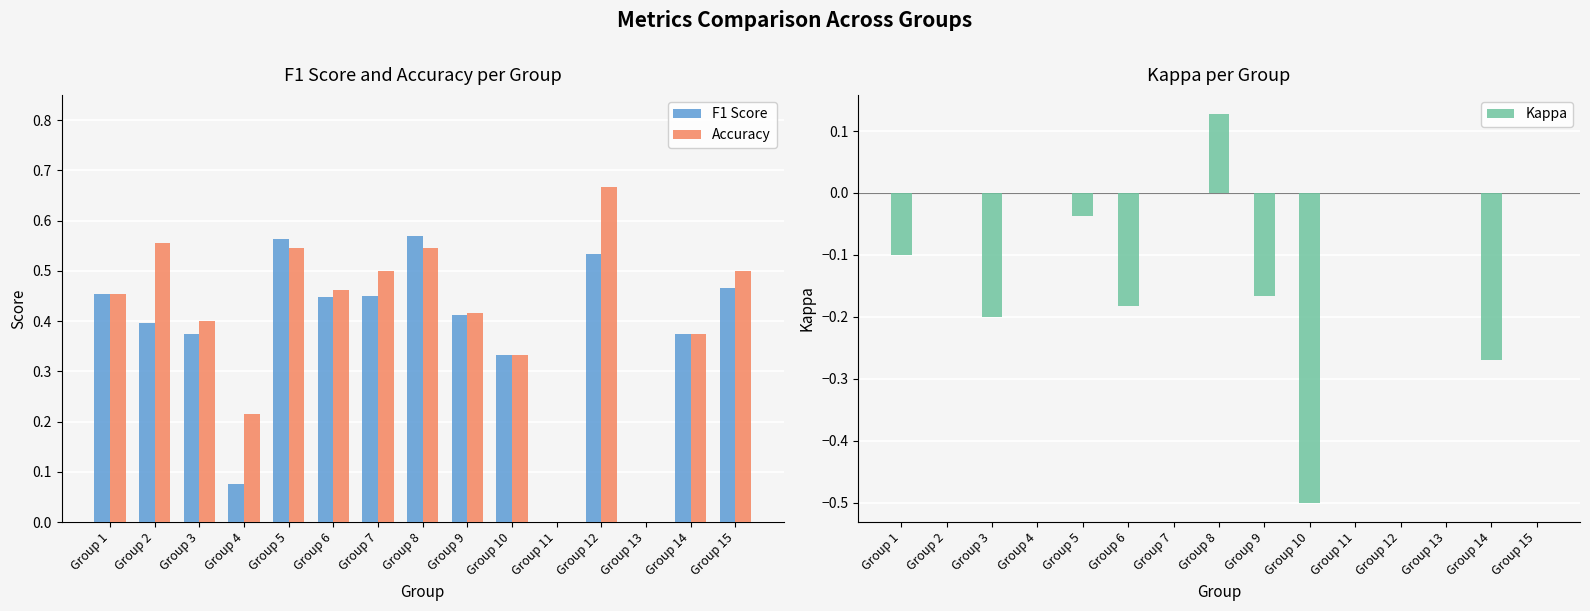

Is it true that Accuracy equals -0.3 at Group 13?

False